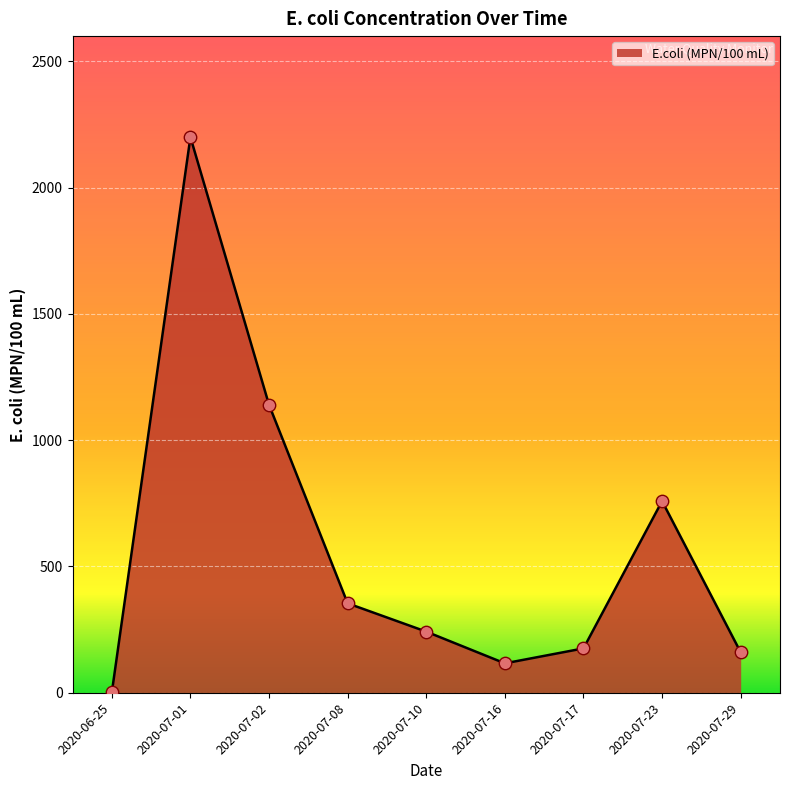

Which has a higher value, 2020-07-10 or 2020-07-17?

2020-07-10